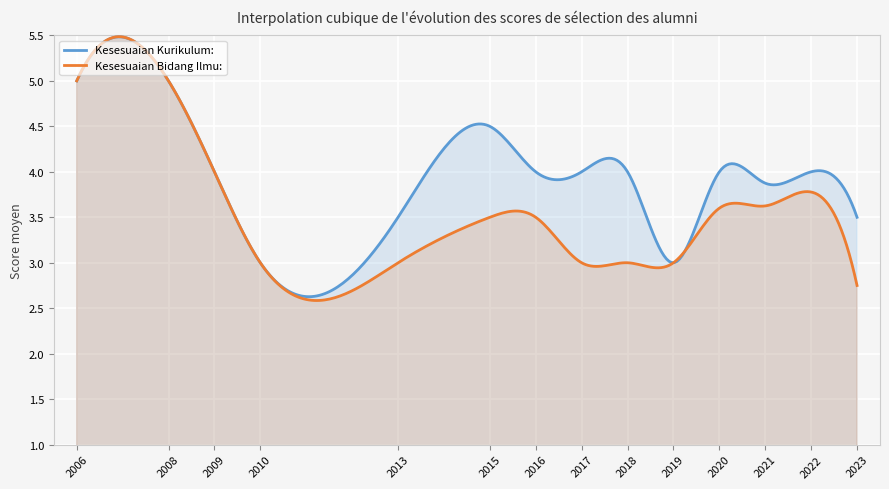

Which series has the largest total across all categories?

Kesesuaian Kurikulum: